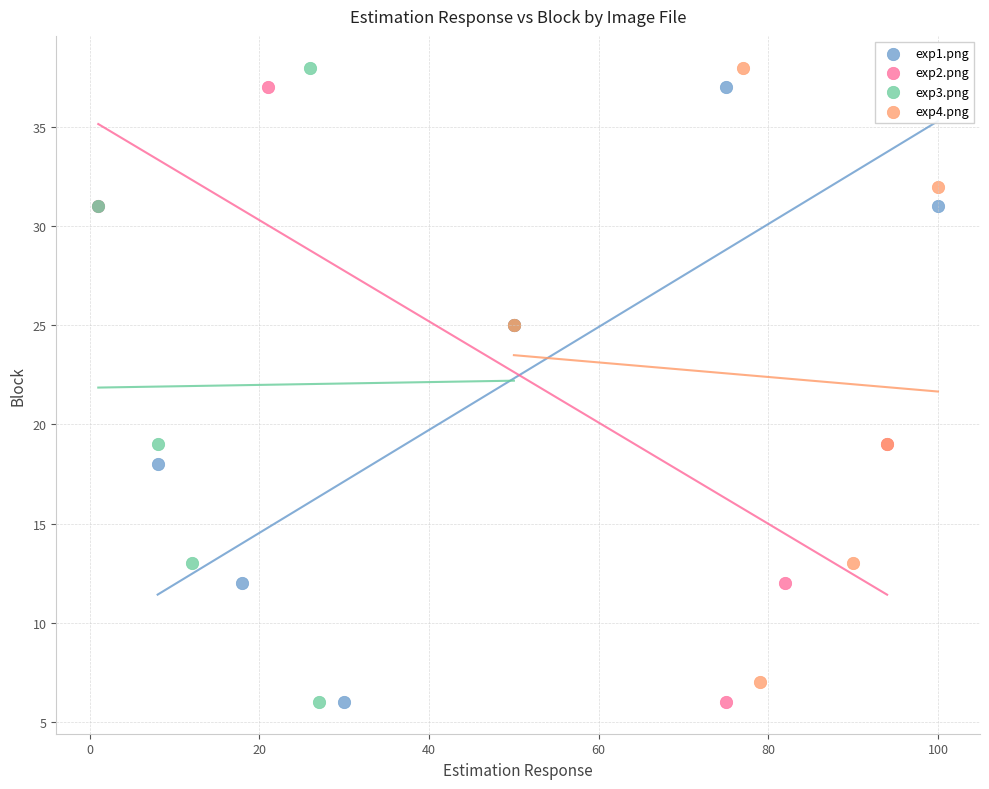

What are all the series names shown in the legend?

exp1.png, exp2.png, exp3.png, exp4.png